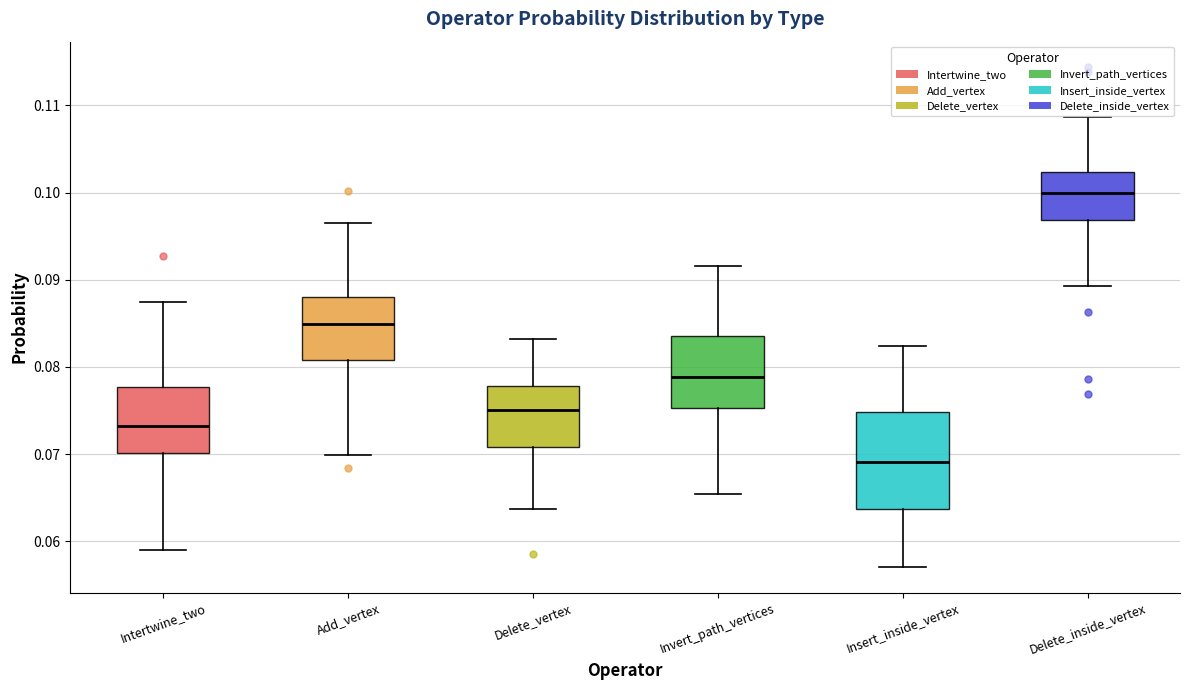

Where is the lower edge of the box for Delete_inside_vertex on the y-axis? The values are not printed on the chart, so give them approximately, as read against the axis.

0.097